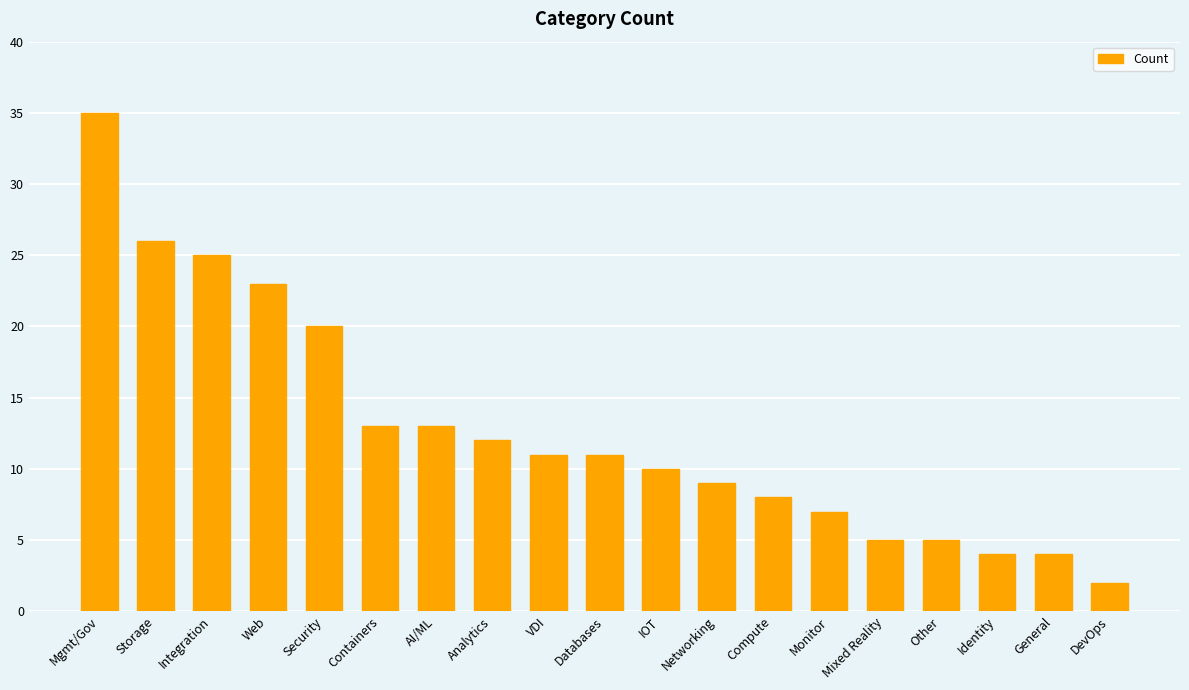

What is the maximum value shown in the chart?

35